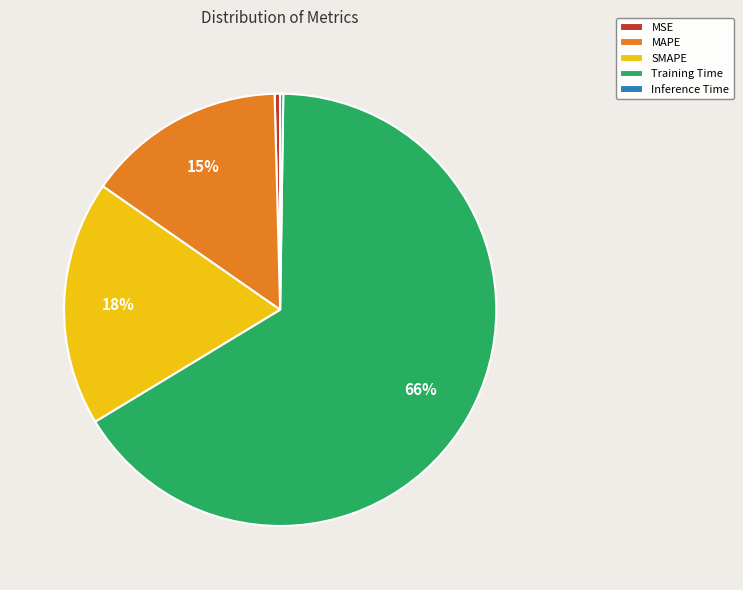

What percentage is the MAPE slice, to the nearest percent?

15%